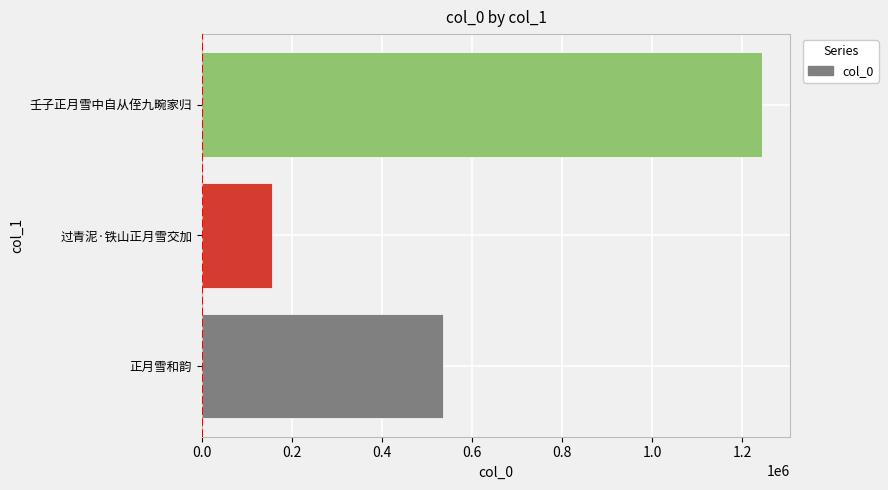

How many data points are less than 535299?

1